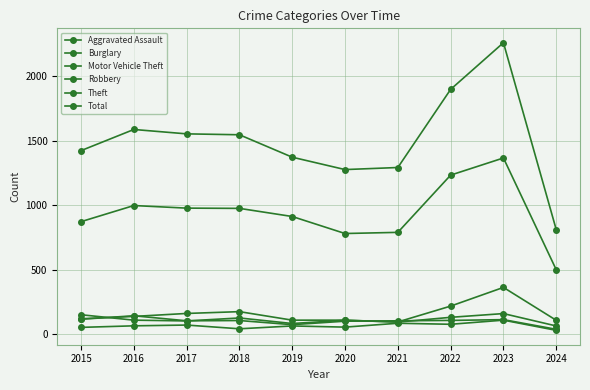

Does the chart display data point markers on the line(s)?

Yes